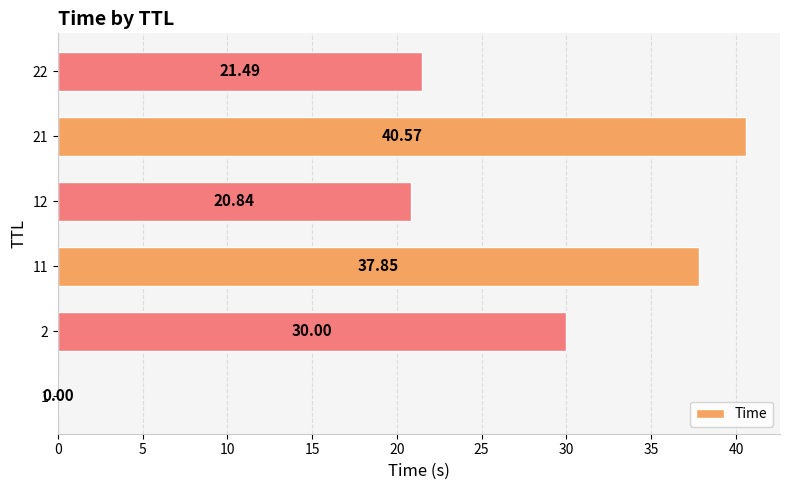

At which label is the value closest to 20?

12